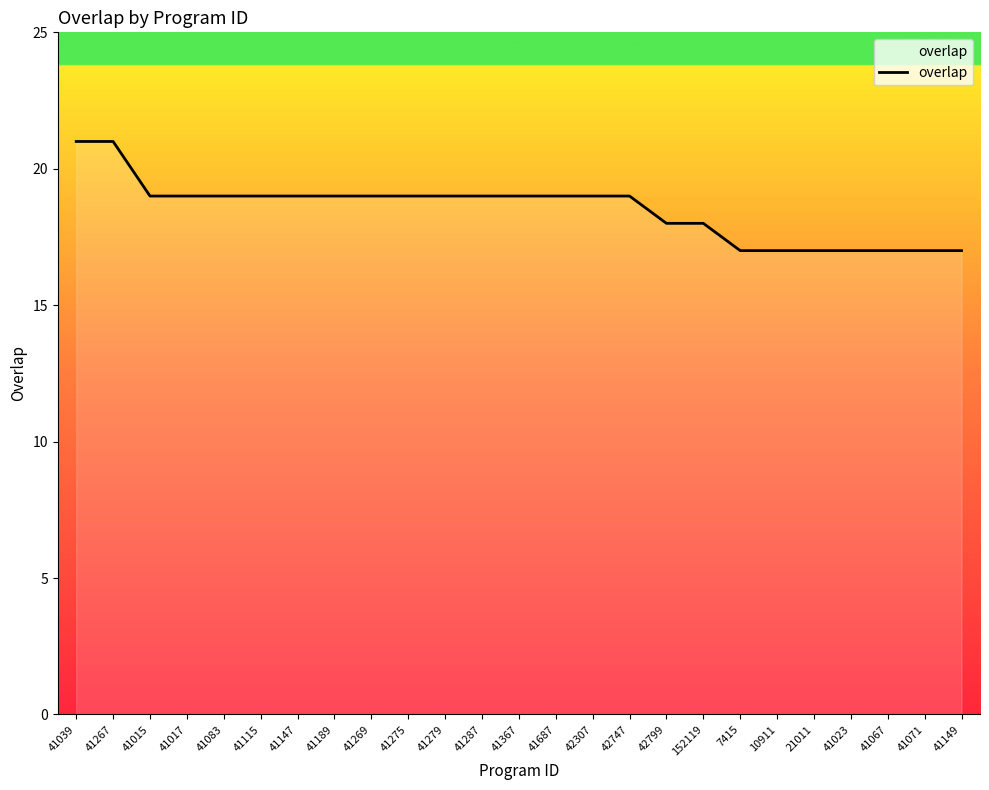

What position from the right is 41269?

17